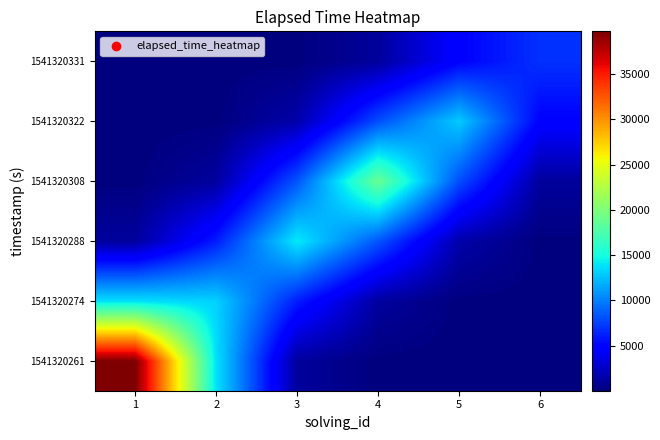

Reading left to right, extract all data points from this chart.

1541320261: 1=39739.3	2=13775.4	3=1082.5	4=41.3	5=0.6	6=0.0
1541320274: 1=13775.4	2=13187.1	3=6124.7	4=1160.4	5=56.2	6=0.9
1541320288: 1=1082.5	2=6124.7	3=14136.5	4=8347.3	5=1550.5	6=54.3
1541320308: 1=41.3	2=1160.4	3=8347.3	4=18888.6	5=8056.9	6=1058.0
1541320322: 1=0.6	2=56.2	3=1550.5	4=8056.9	5=12888.5	6=4903.4
1541320331: 1=0.0	2=0.9	3=54.3	4=1058.0	5=4903.4	6=6903.7